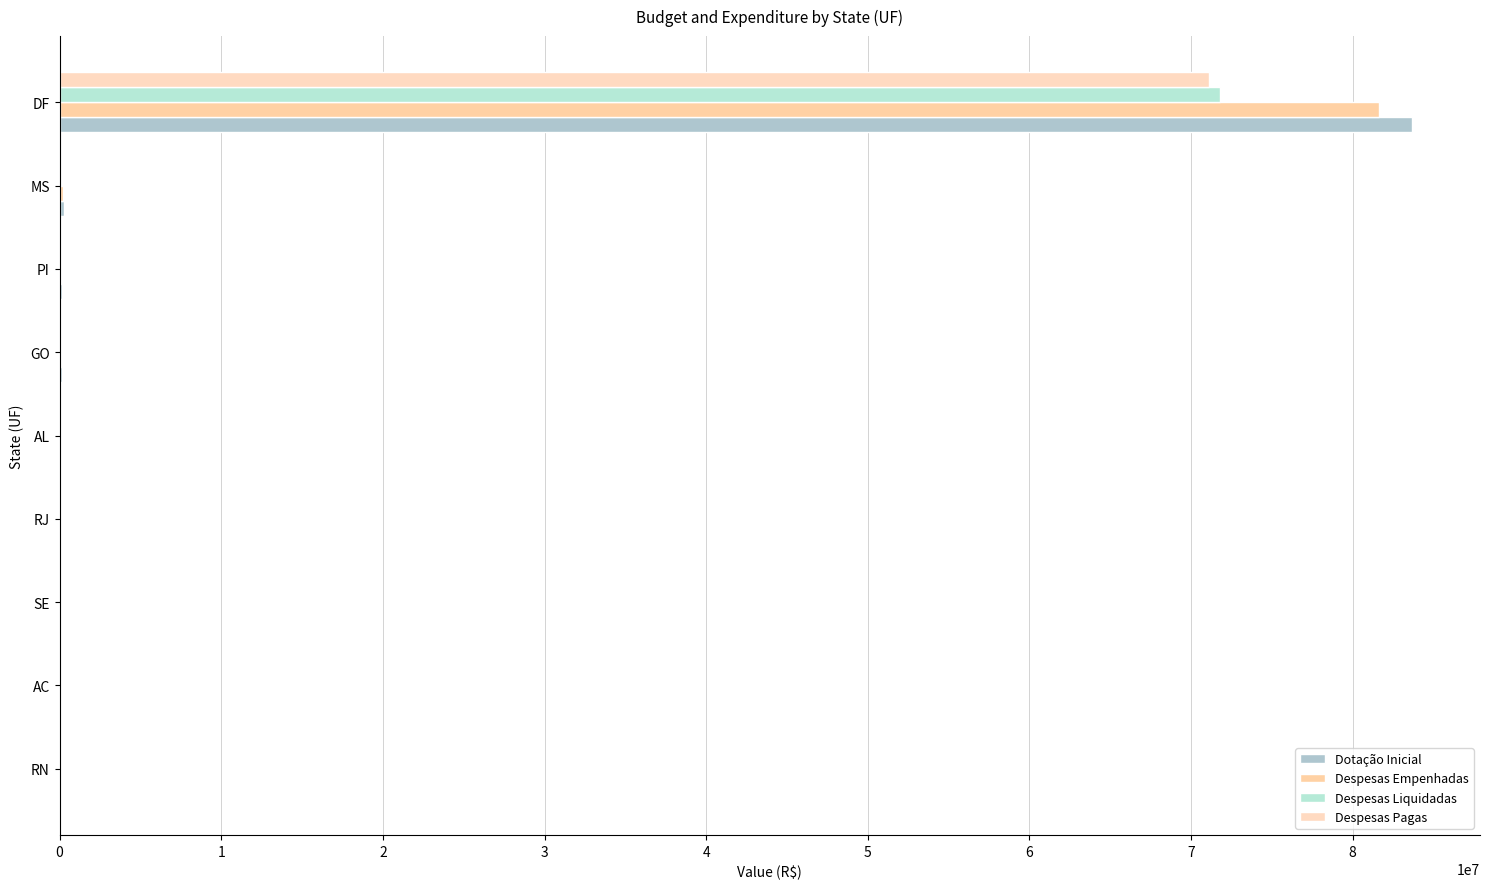

What is the sum of all Dotação Inicial values?

84759542.0